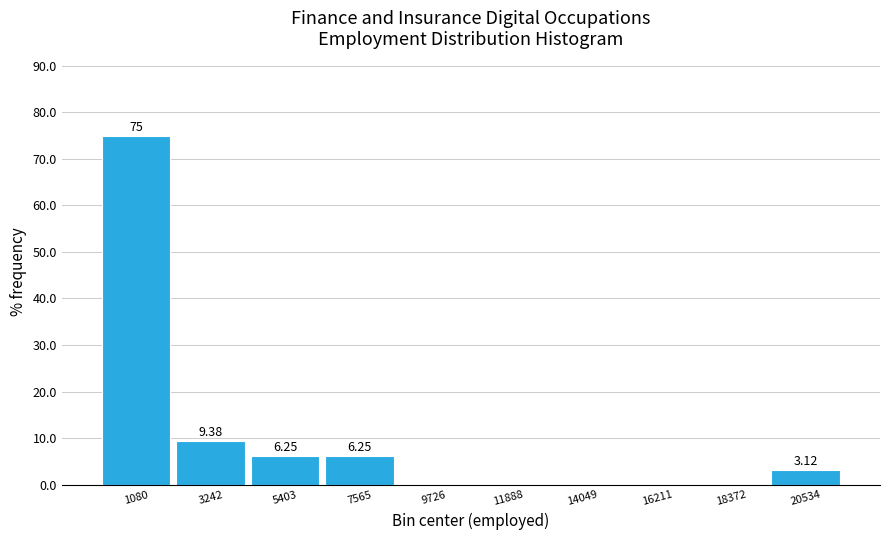

Over which range of the x-axis is the bar tallest?

0 to 2000